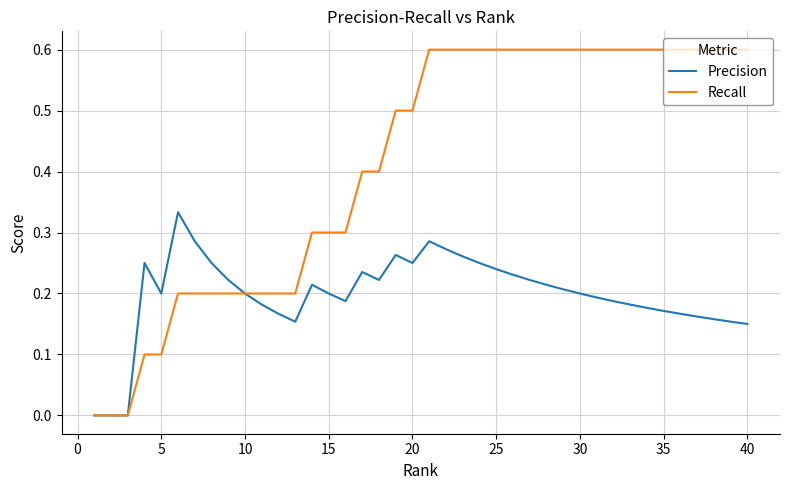

Rank the series by their average value, from lowest to highest.

Precision, Recall